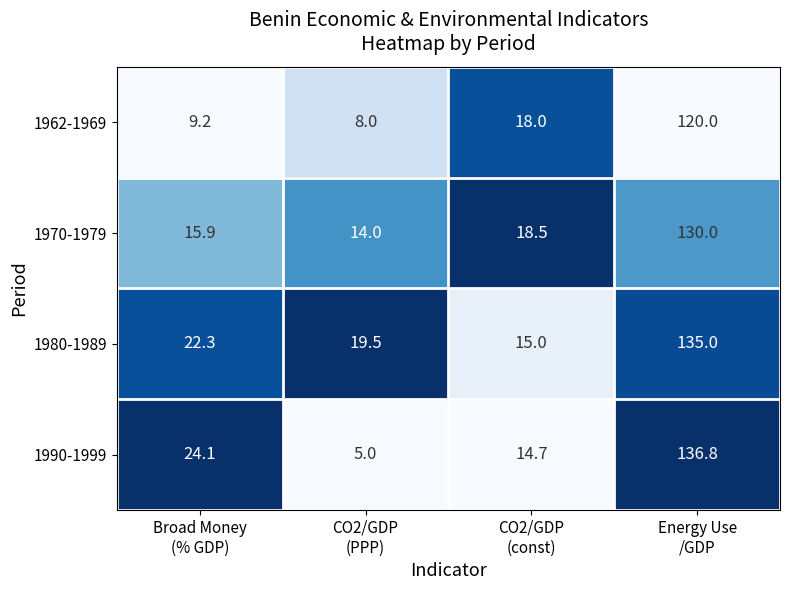

What is the difference between the second highest and minimum values in the 1970-1979 series?

4.5